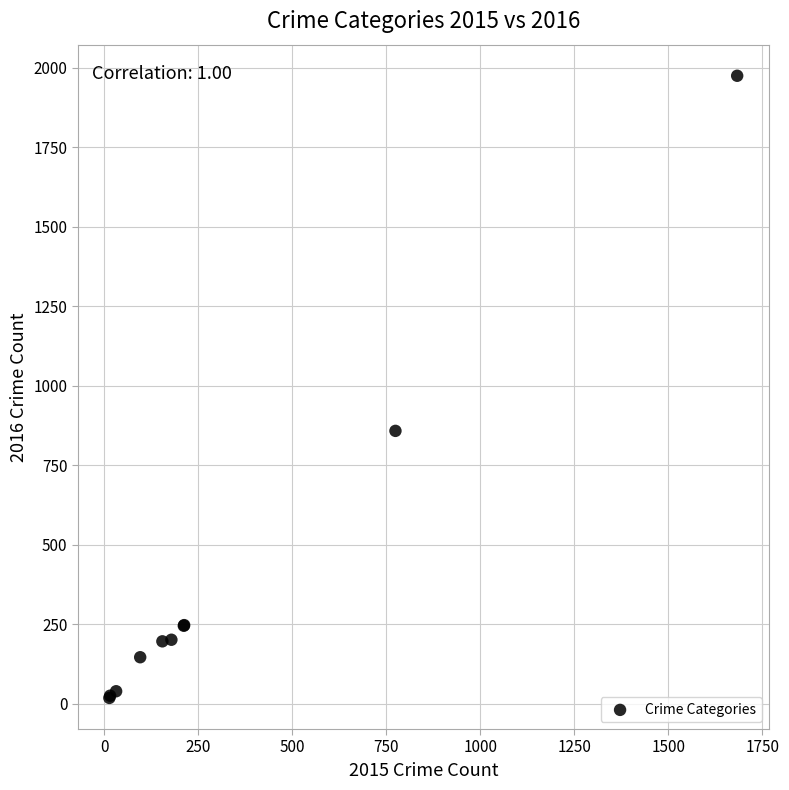

What Y value in the scatter plot is closest to 996?

858